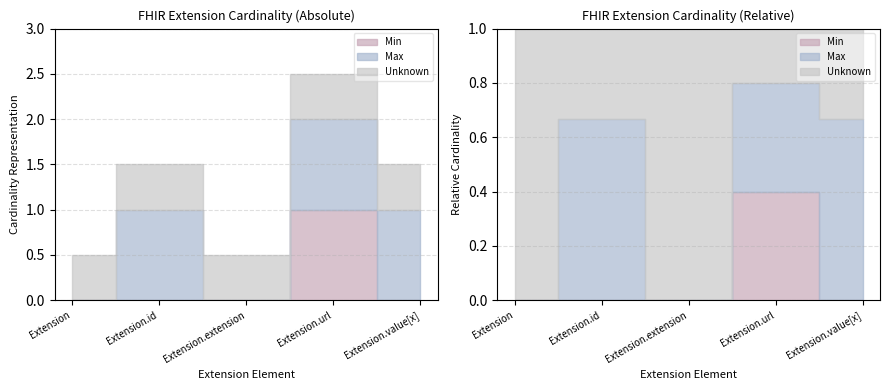

Is it true that Min equals 0 at Extension?

True